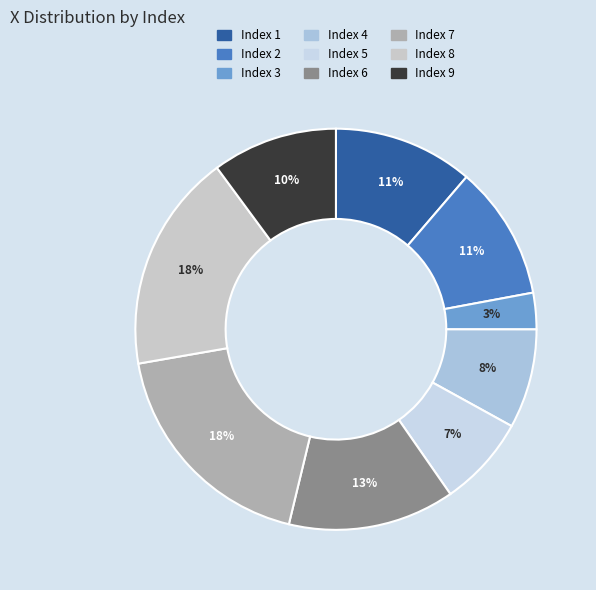

Which slice is the largest?

7